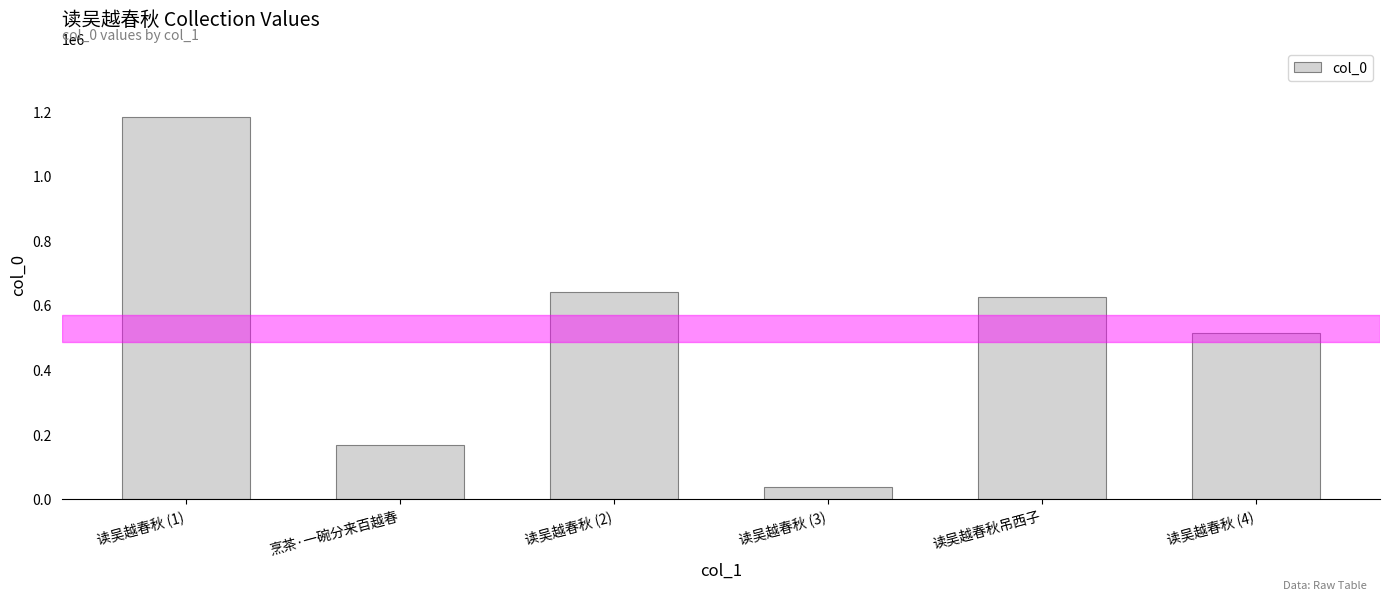

Which category has the highest value across all series?

读吴越春秋 (1)